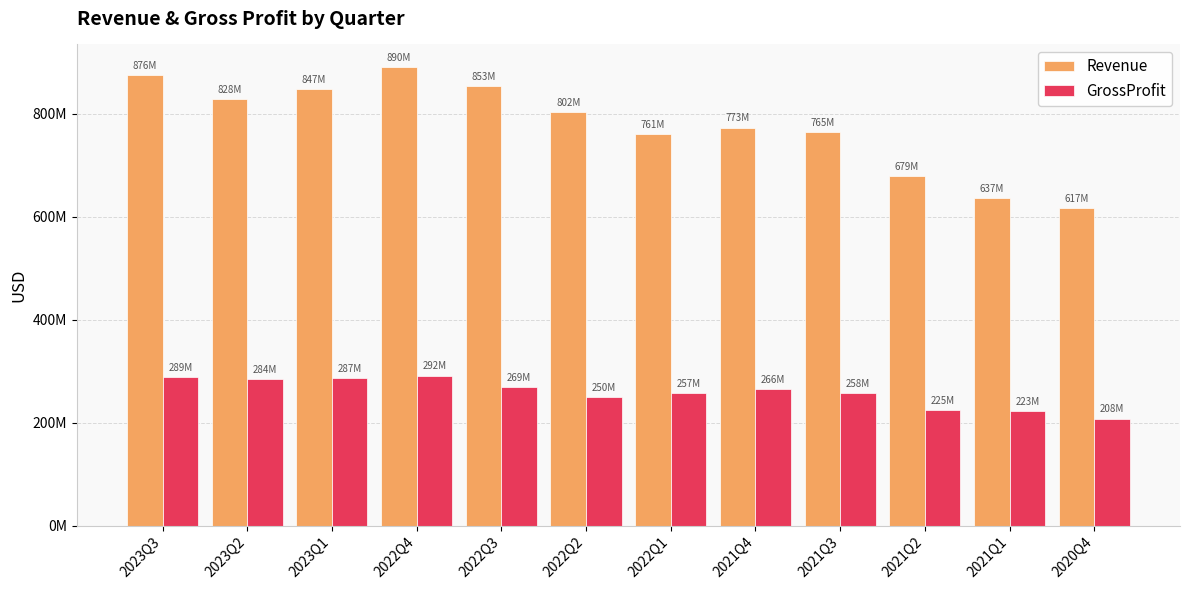

What are all the series names shown in the legend?

Revenue, GrossProfit